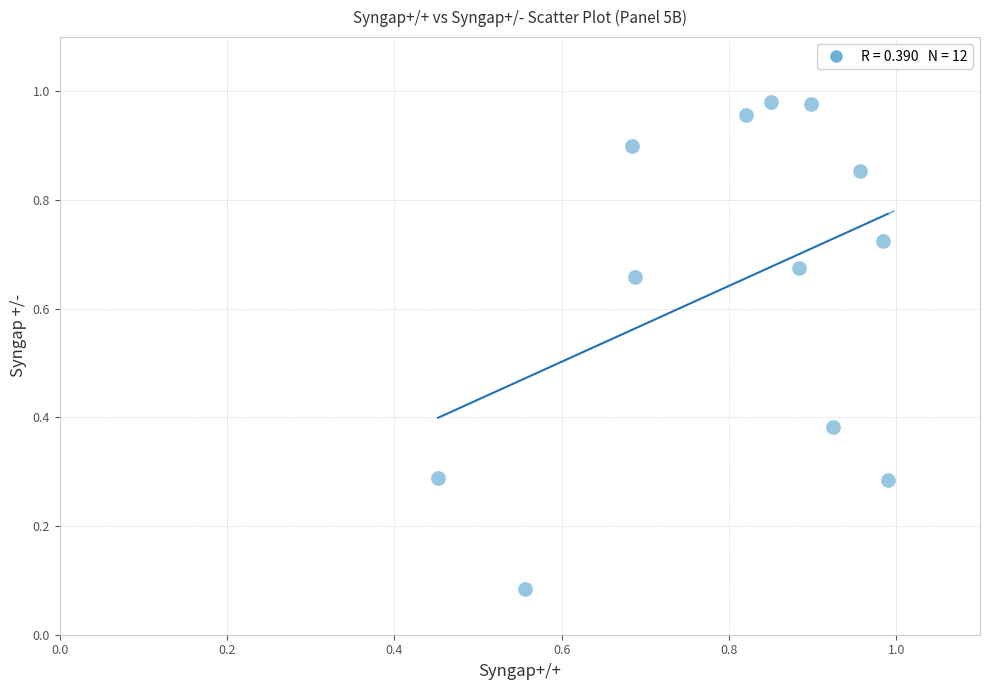

What is the range of X values (max minus min)?

0.5